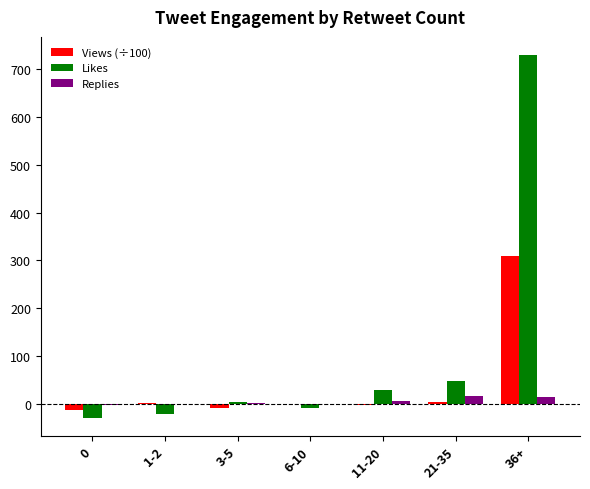

Which series has the largest range (max minus min)?

Likes